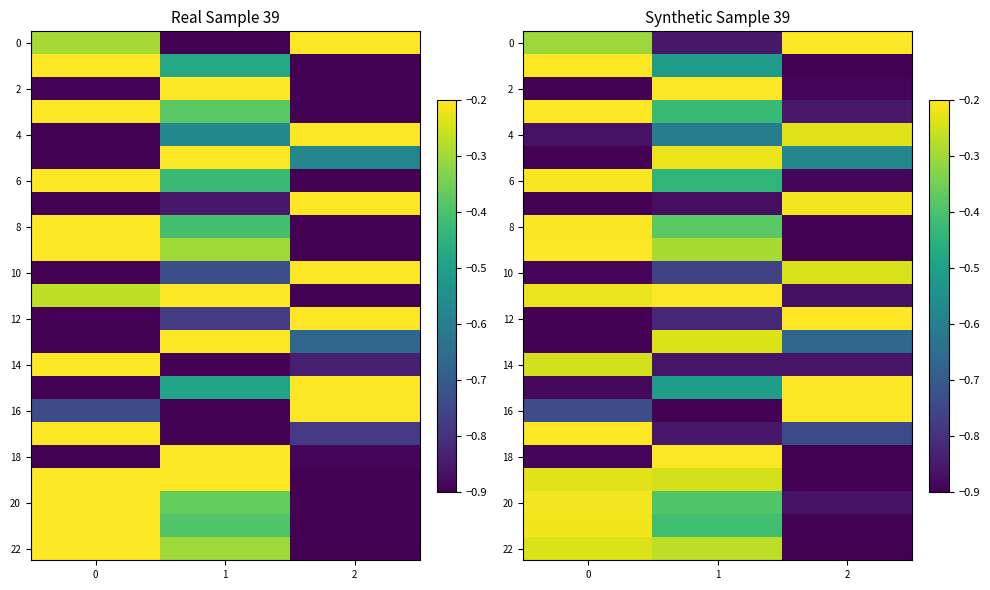

Between 1 and 2, which is larger?

2